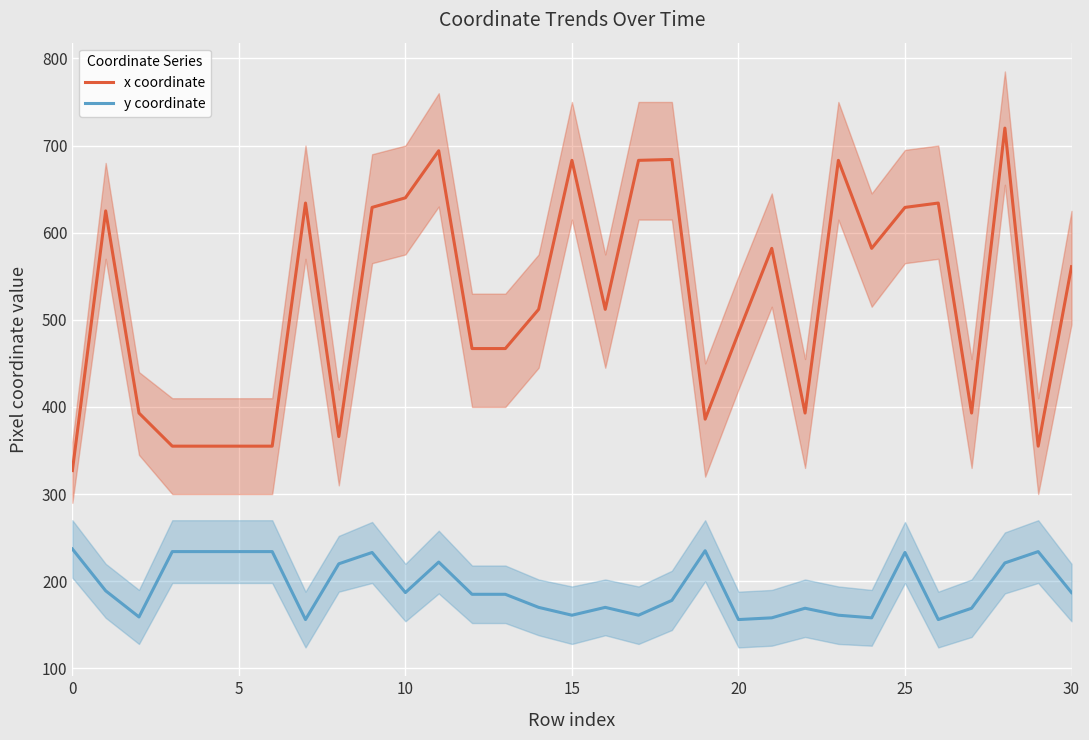

In y coordinate, how many points are higher than both neighbors (excluding endpoints)?

7